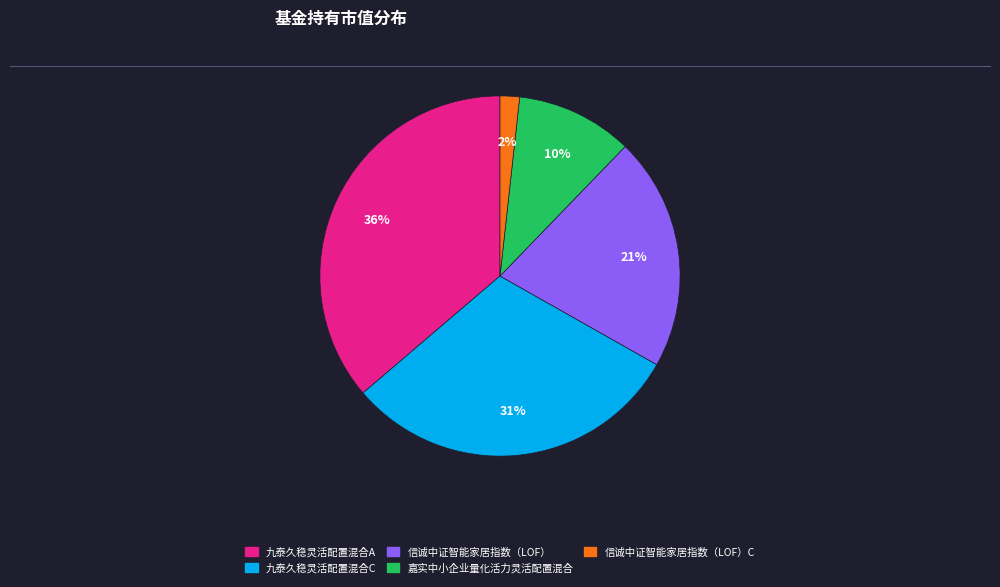

True or false: 九泰久稳灵活配置混合A accounts for 36% of the total.

True